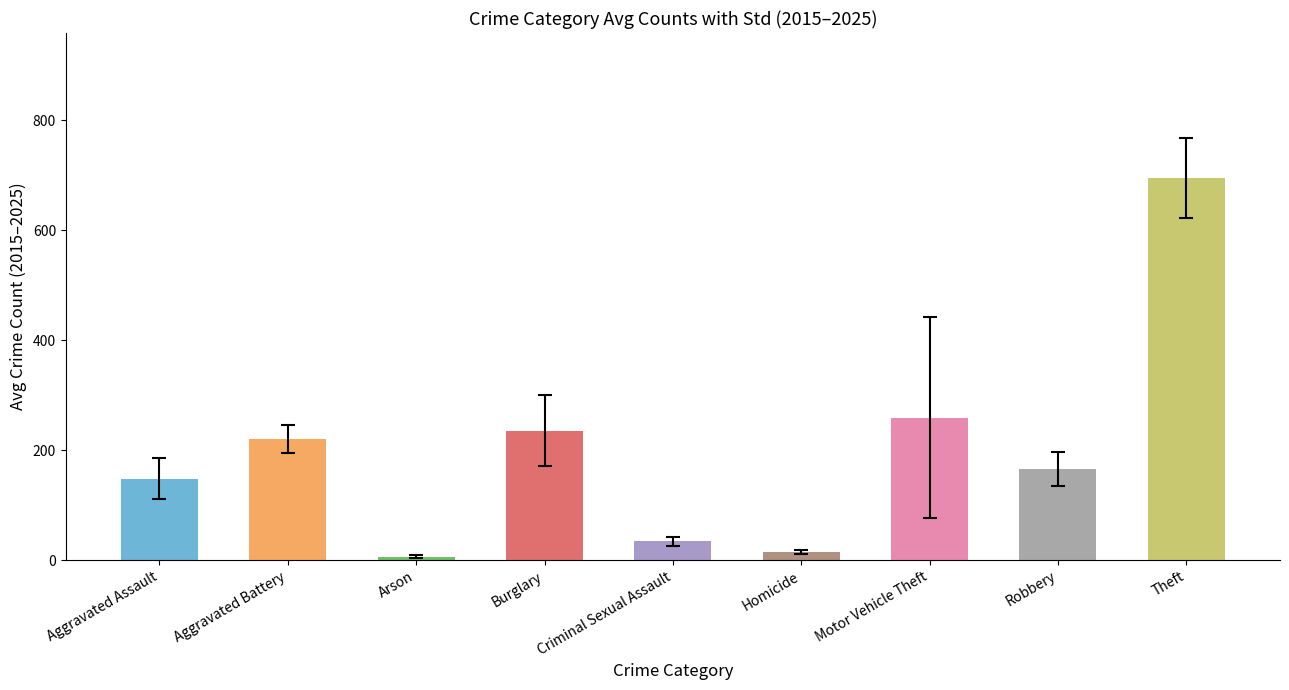

Is it true that the value at Aggravated Assault is 147.9?

True